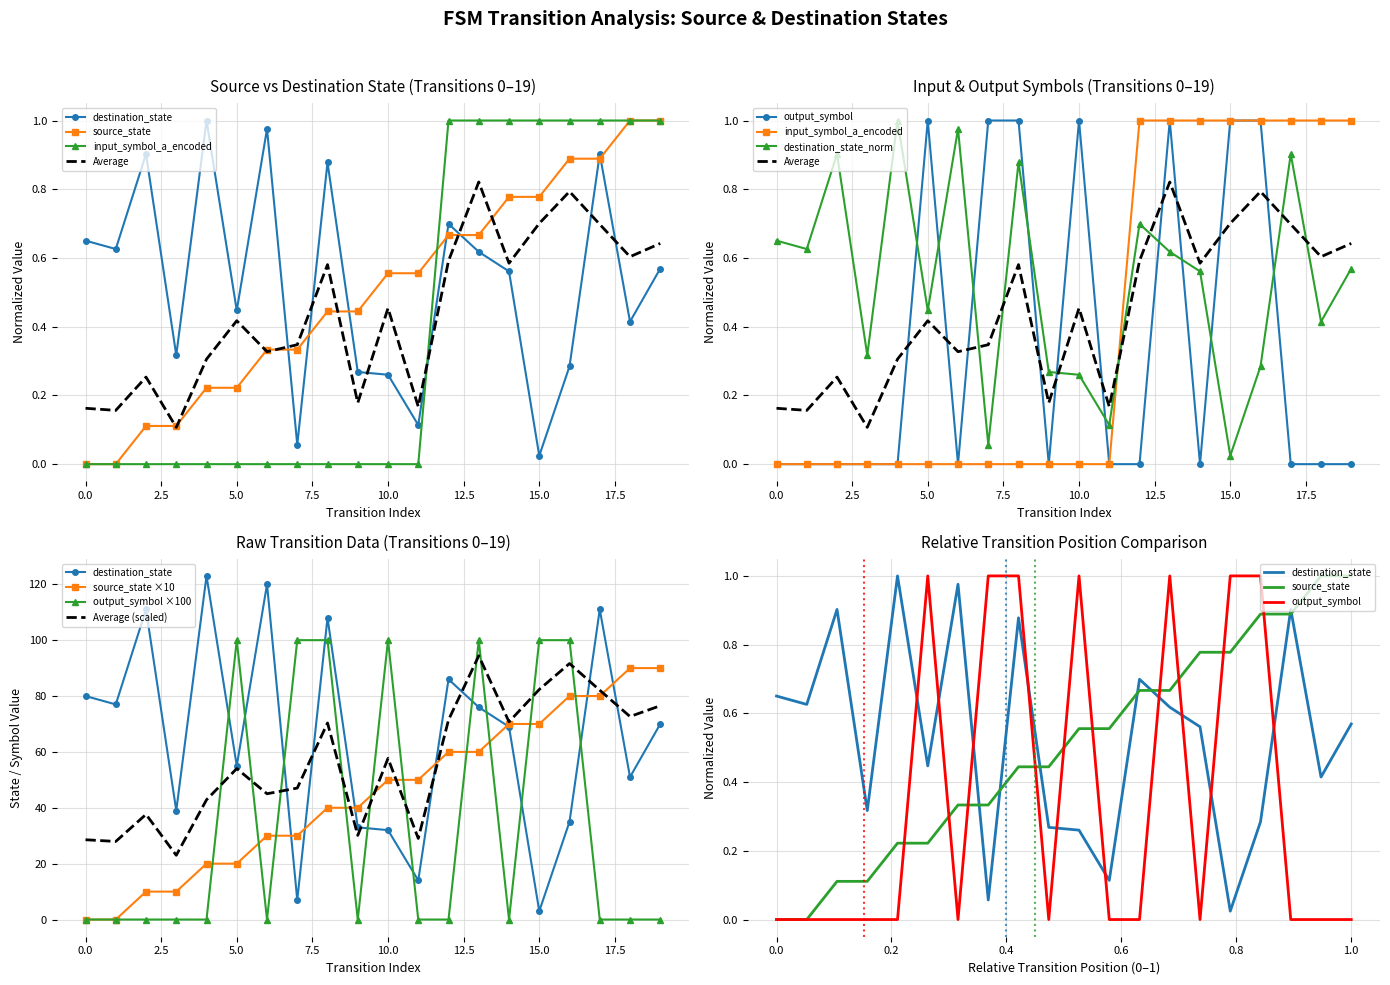

Reading left to right, extract all data points from this chart.

source_state: 0=0.0	1=0.0	2=10.0	3=10.0	4=20.0	5=20.0	6=30.0	7=30.0	8=40.0	9=40.0	10=50.0	11=50.0	12=60.0	13=60.0	14=70.0	15=70.0	16=80.0	17=80.0	18=90.0	19=90.0
destination_state: 0=0.7	1=0.6	2=0.9	3=0.3	4=1.0	5=0.4	6=1.0	7=0.1	8=0.9	9=0.3	10=0.3	11=0.1	12=0.7	13=0.6	14=0.6	15=0.0	16=0.3	17=0.9	18=0.4	19=0.6
input_symbol_a: 0=0.0	1=0.0	2=0.0	3=0.0	4=0.0	5=0.0	6=0.0	7=0.0	8=0.0	9=0.0	10=0.0	11=0.0	12=1.0	13=1.0	14=1.0	15=1.0	16=1.0	17=1.0	18=1.0	19=1.0
output_symbol: 0=0.0	1=0.0	2=0.0	3=0.0	4=0.0	5=1.0	6=0.0	7=1.0	8=1.0	9=0.0	10=1.0	11=0.0	12=0.0	13=1.0	14=0.0	15=1.0	16=1.0	17=0.0	18=0.0	19=0.0